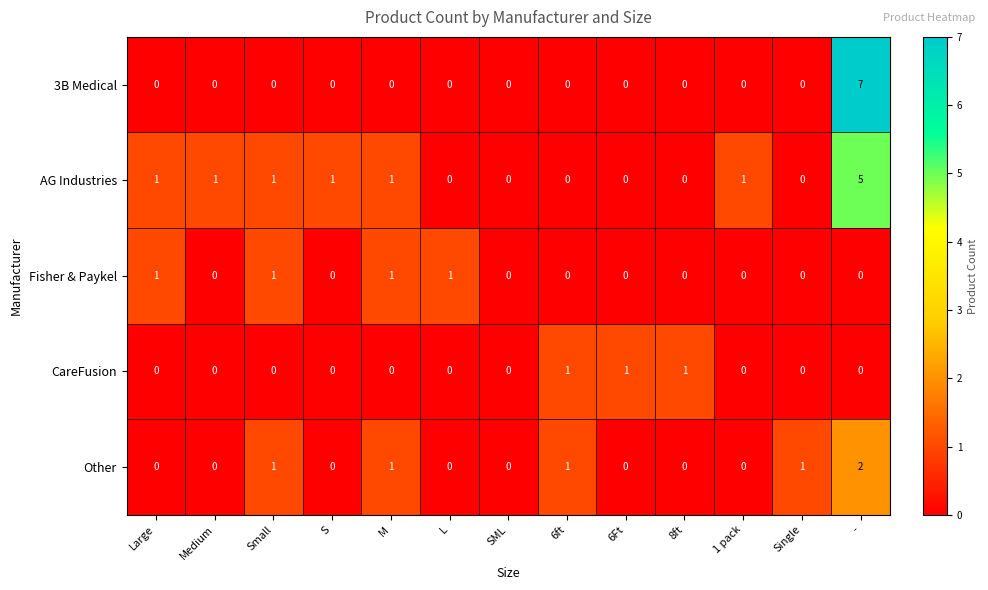

The AG Industries series shows 2 at -. True or false?

False